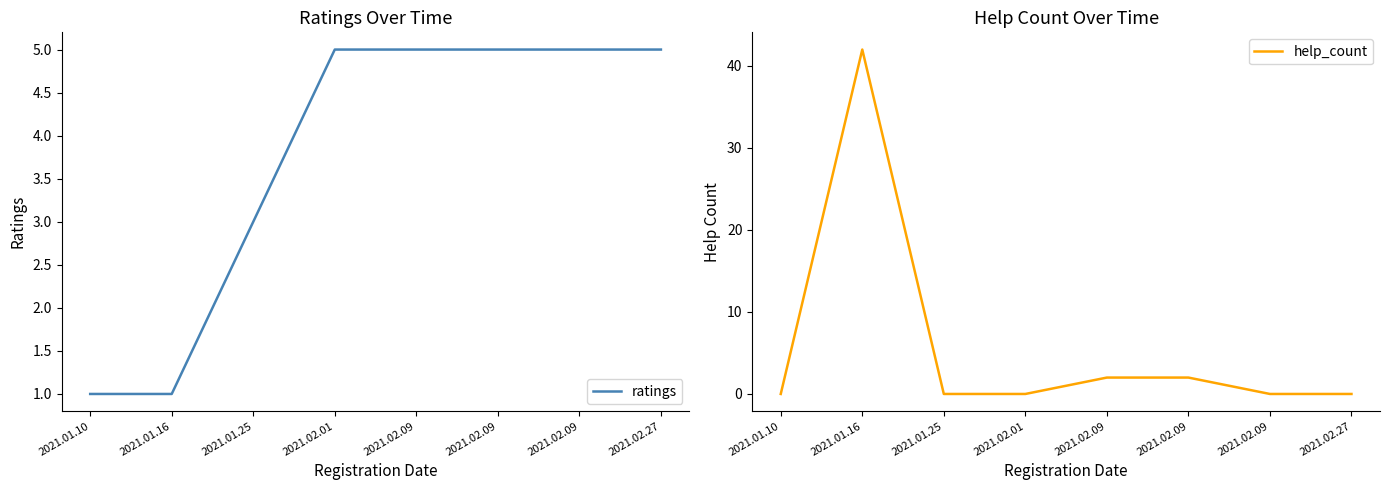

Which series has the widest spread of values?

help_count